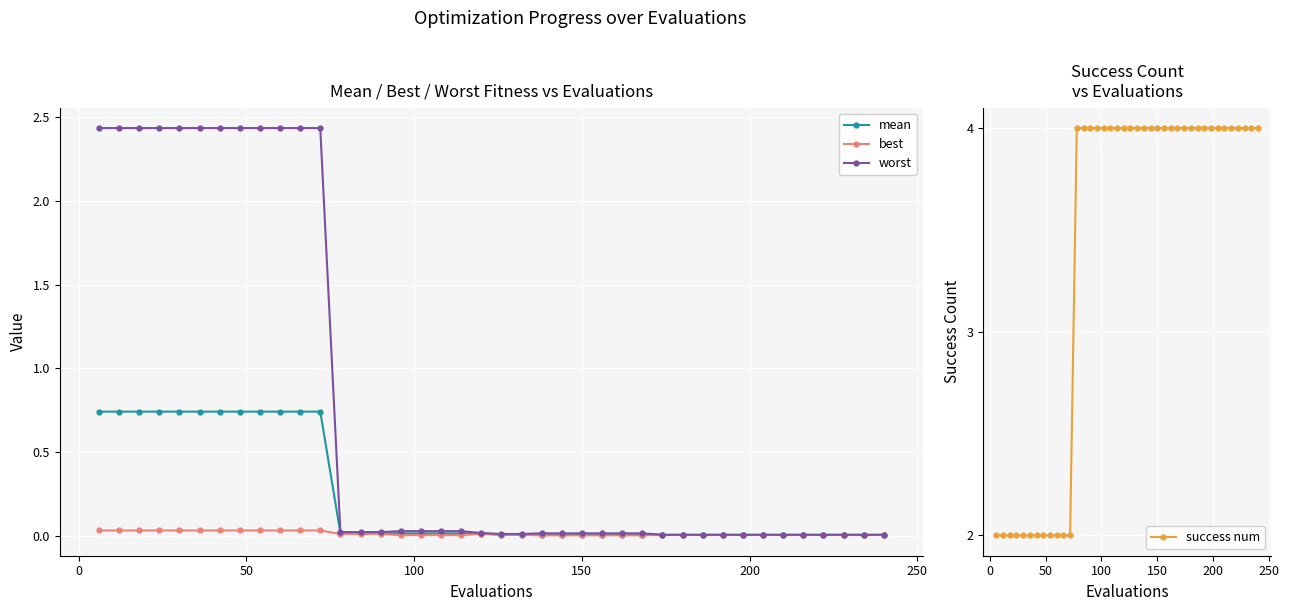

What is the maximum value shown in the chart?

4.0